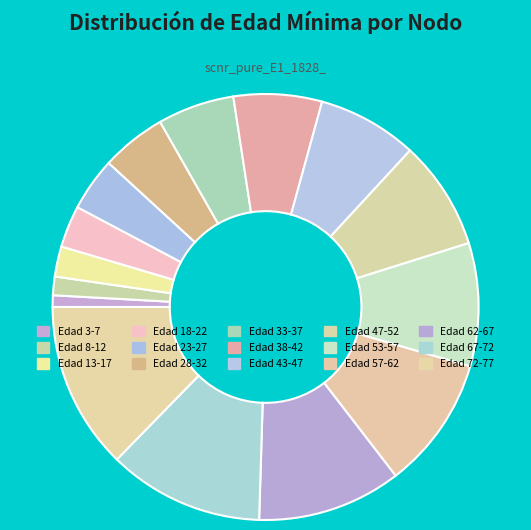

How many slices are in this pie chart?

15